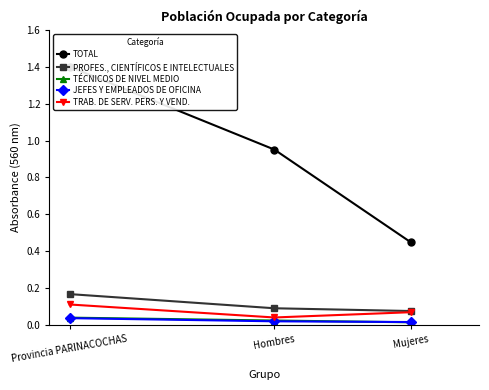

Reading left to right, transcribe all the data shown in this chart.

TOTAL: 1.4	1.0	0.4
PROFES., CIENTÍFICOS E INTELECTUALES: 0.2	0.1	0.1
TÉCNICOS DE NIVEL MEDIO: 0.0	0.0	0.0
JEFES Y EMPLEADOS DE OFICINA: 0.0	0.0	0.0
TRAB. DE SERV. PERS. Y VEND.: 0.1	0.0	0.1